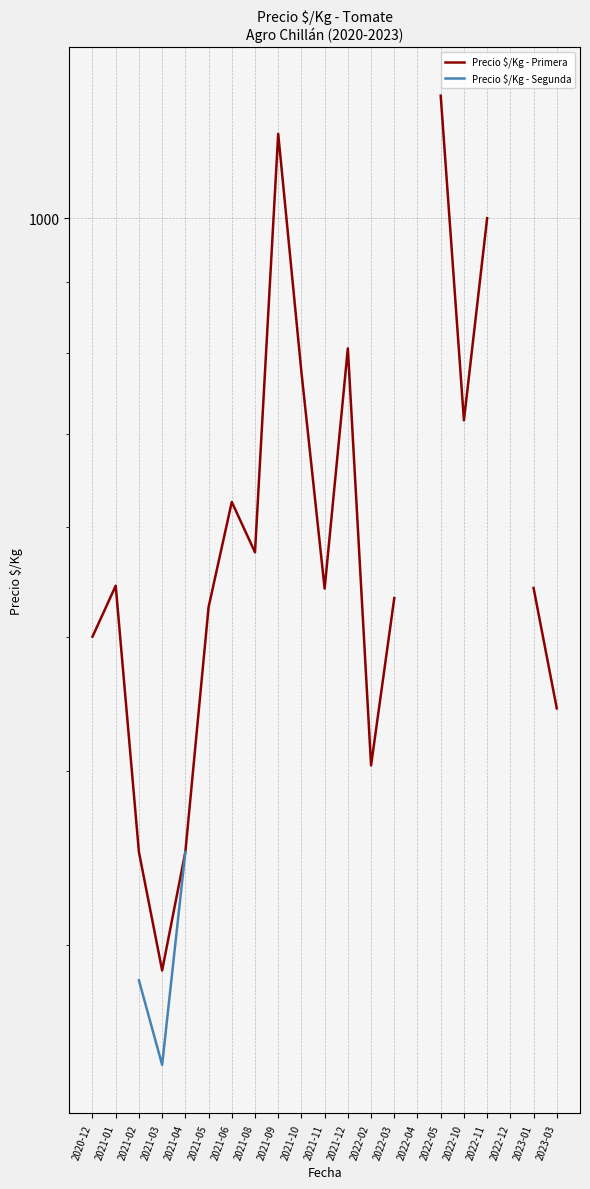

True or false: Precio $/Kg - Primera and Precio $/Kg - Segunda intersect in this chart.

False